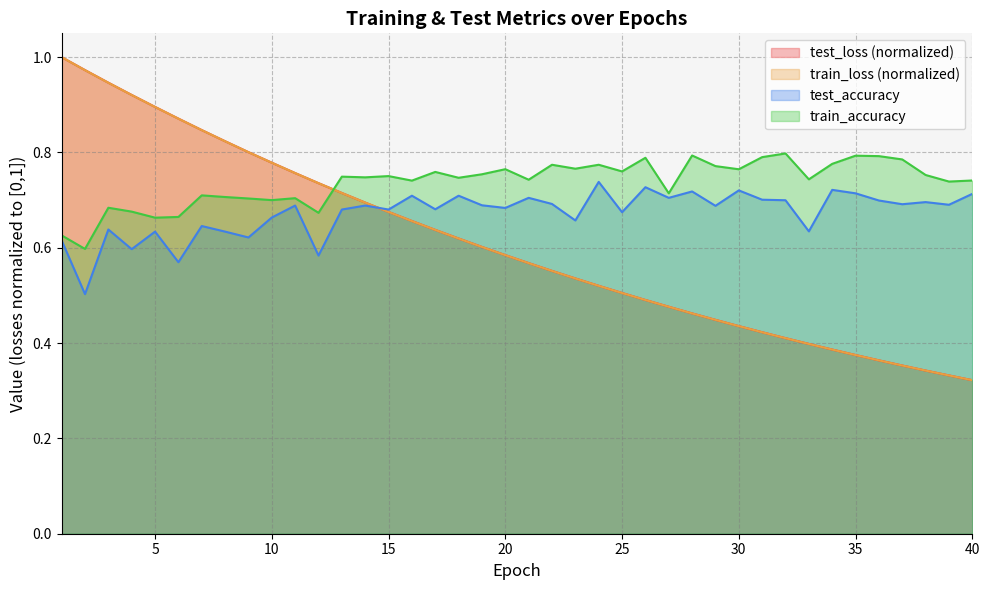

At how many categories does at least one series exceed 0?

40